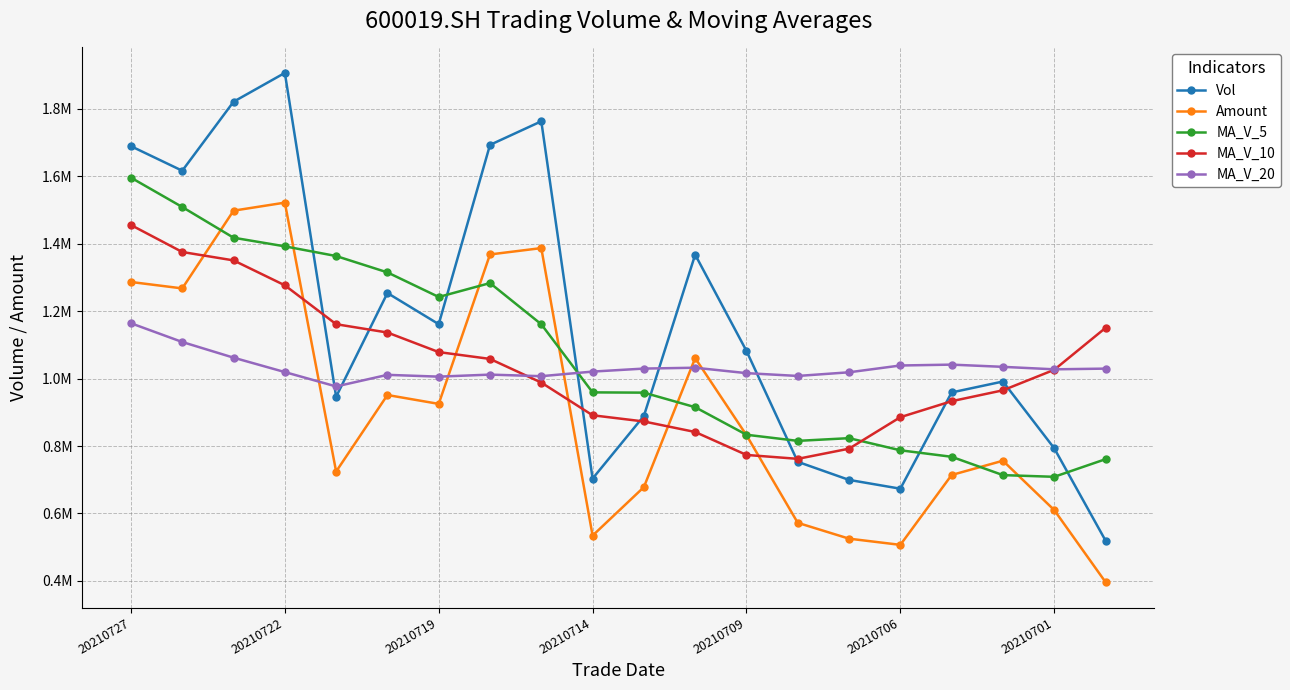

In MA_V_5, how many points are lower than both neighbors (excluding endpoints)?

3